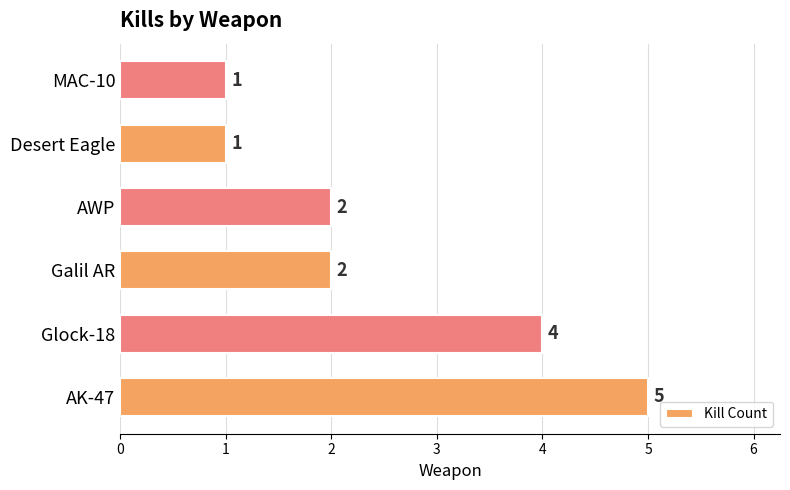

Which label corresponds to the largest value in the chart?

AK-47